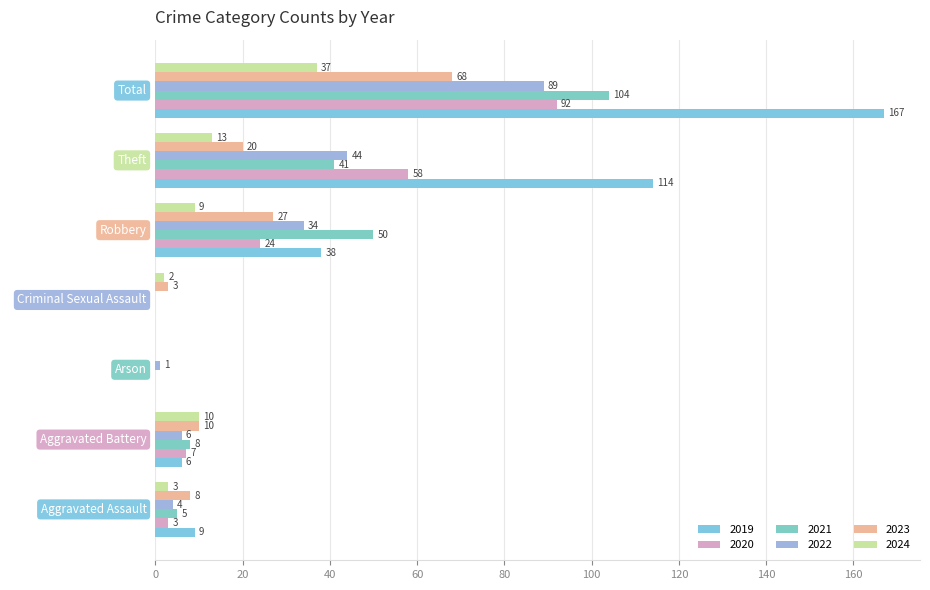

Is the value of 2021 at Total greater than the value of 2020 at Arson?

Yes